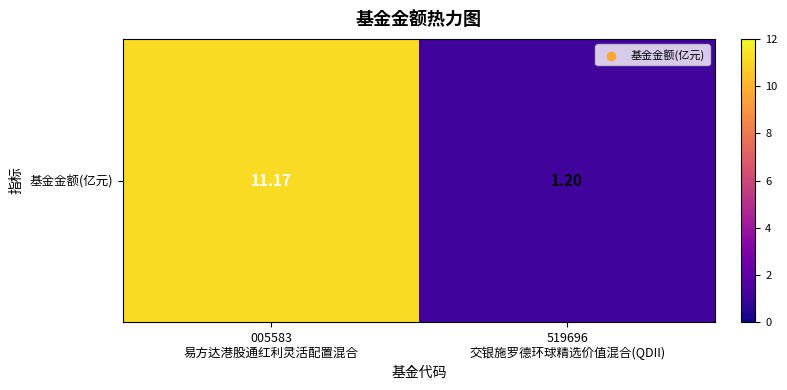

Between 005583
易方达港股通红利灵活配置混合 and 519696
交银施罗德环球精选价值混合(QDII), which is larger?

005583
易方达港股通红利灵活配置混合